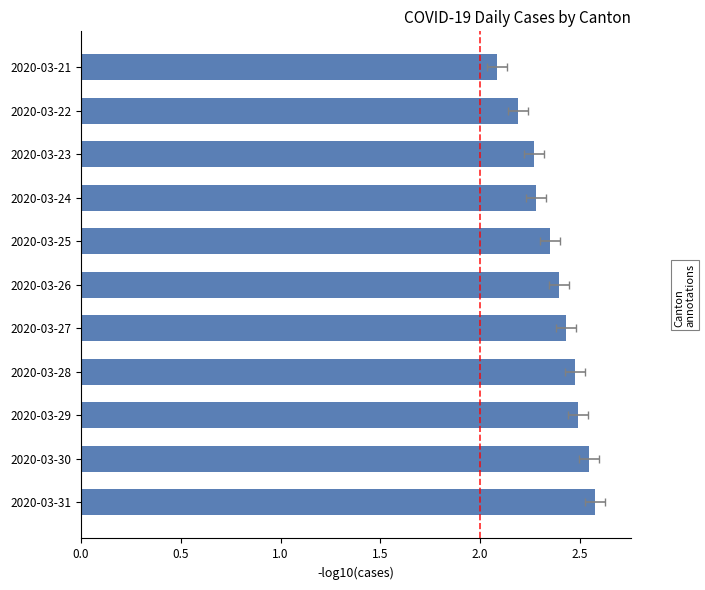

What is the smallest value displayed?

2.1